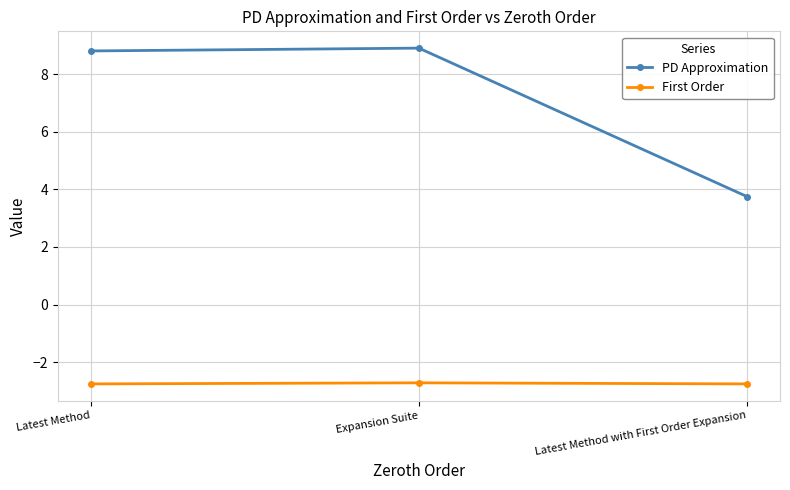

What is the maximum value for First Order?

-2.7